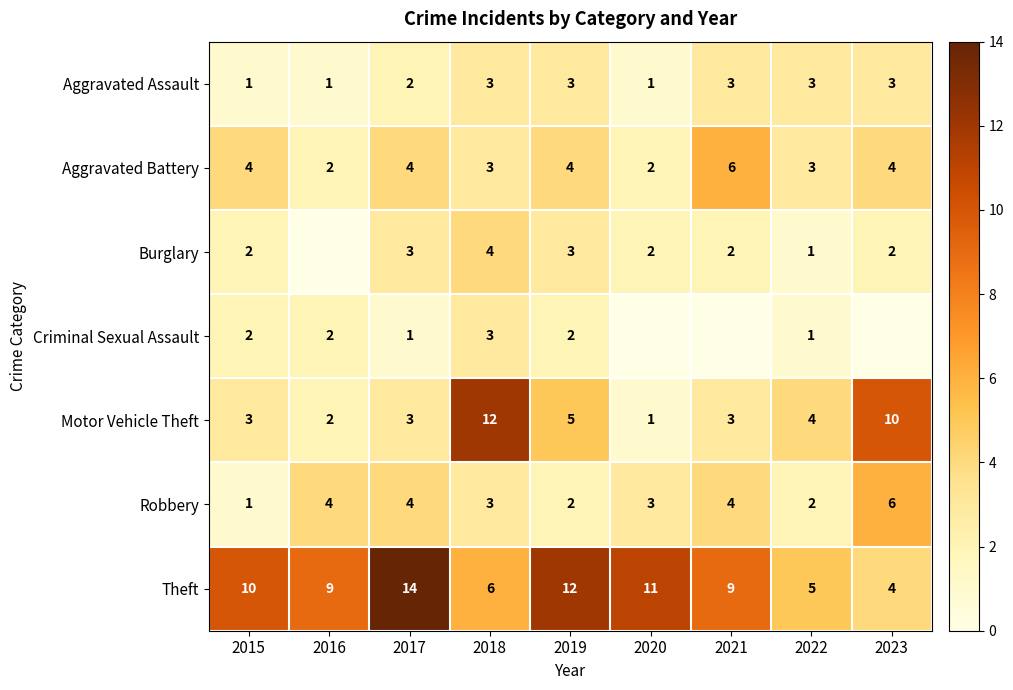

Is the value of Burglary at 2015 greater than the value of Motor Vehicle Theft at 2020?

Yes